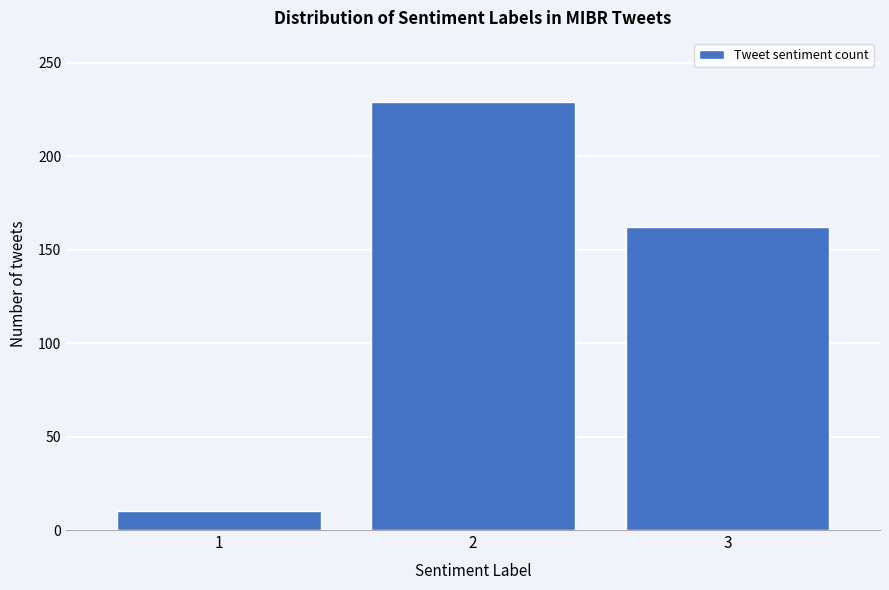

Reading left to right, transcribe all the data shown in this chart.

1=10	2=229	3=162